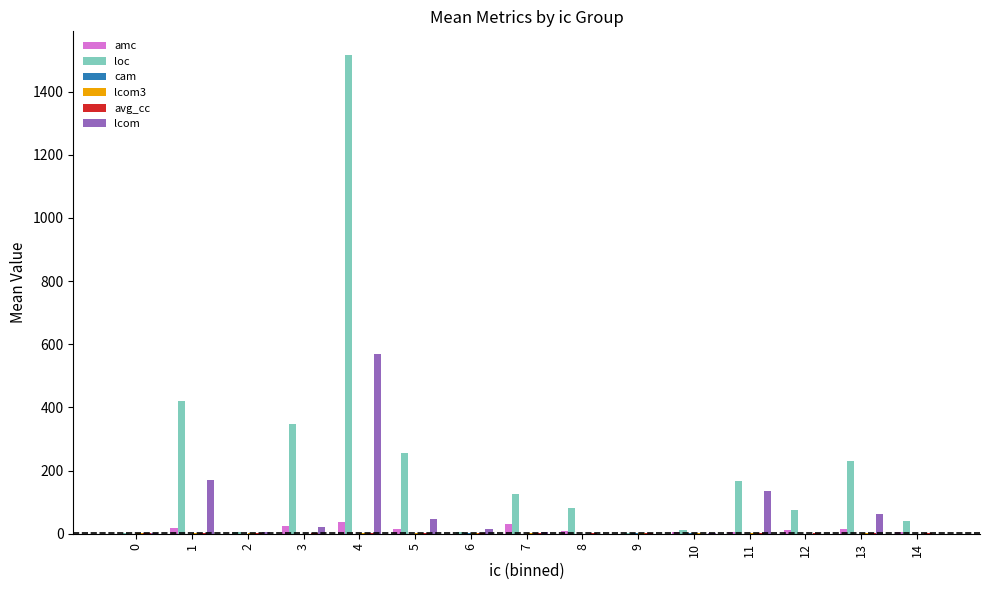

Which series has the largest total across all categories?

loc